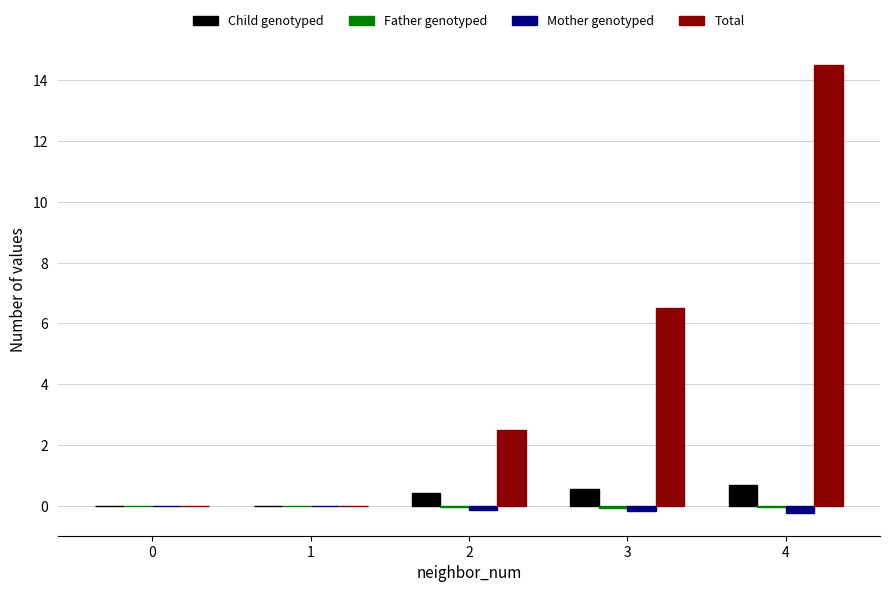

What is the spread (max minus min) of values at 2?

2.6